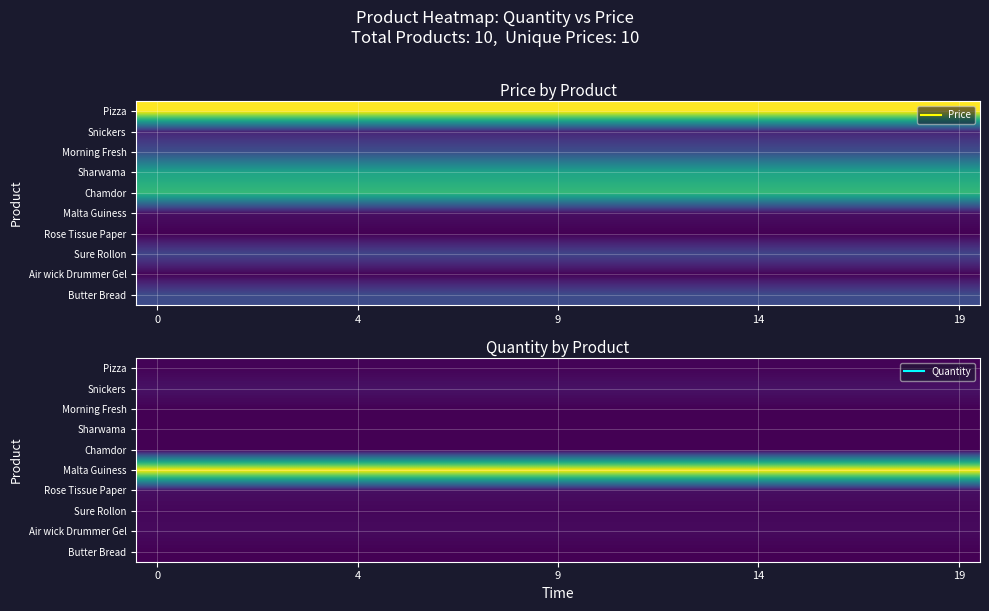

Count the number of data series in this chart.

10